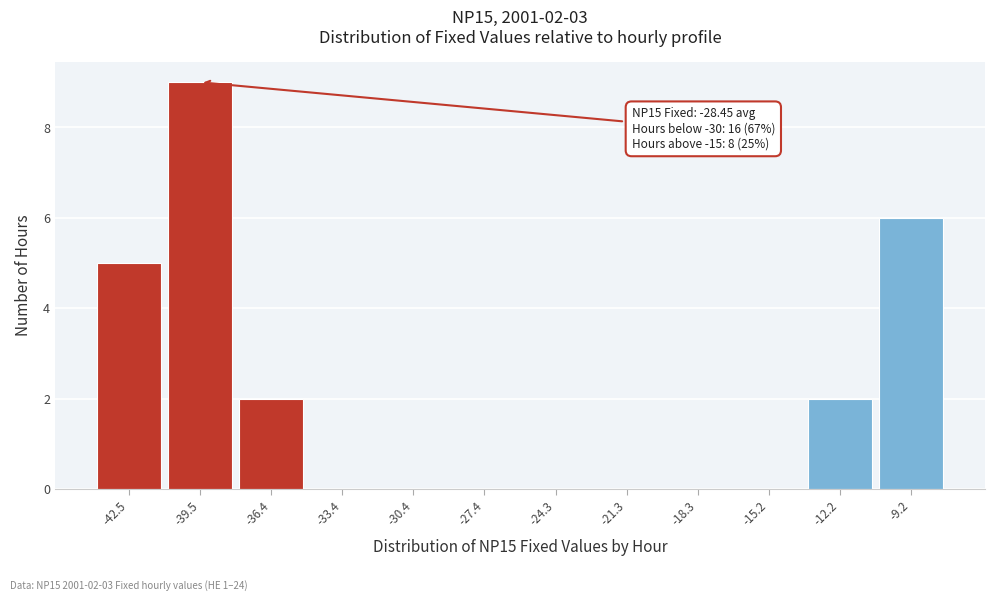

Reading left to right, list all the values displayed in this chart.

-42.5=5	-39.5=9	-36.4=2	-33.4=0	-30.4=0	-27.4=0	-24.3=0	-21.3=0	-18.3=0	-15.2=0	-12.2=2	-9.2=6